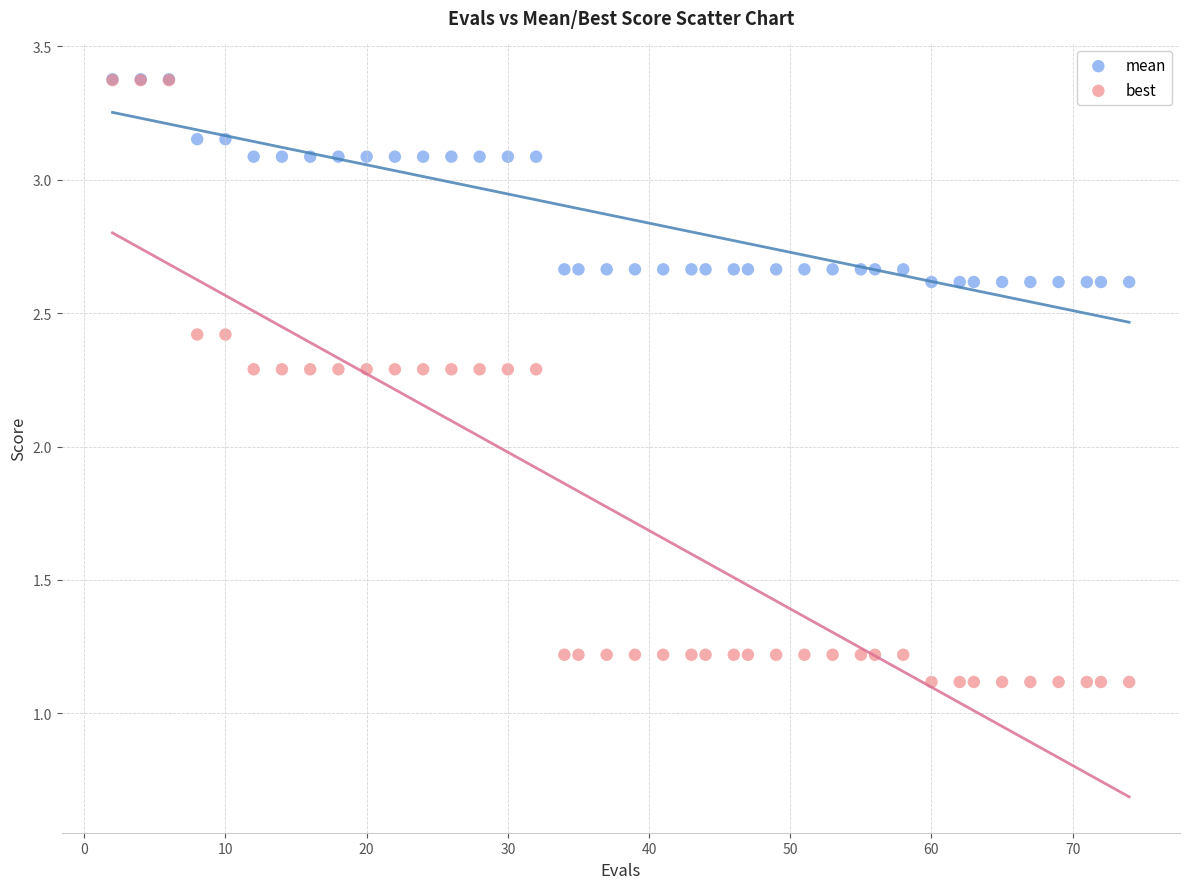

What are all the series names shown in the legend?

mean, best